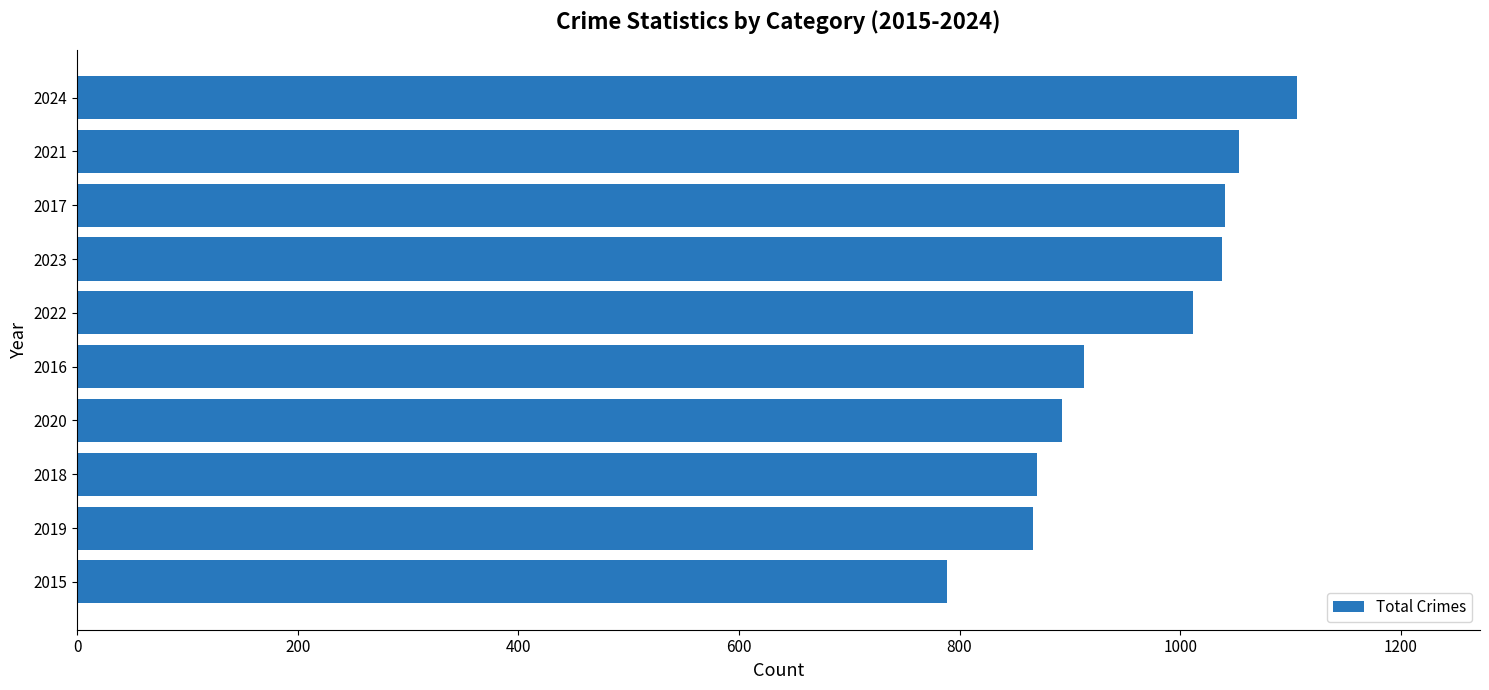

The chart shows a value of 381 at 2019. True or false?

False